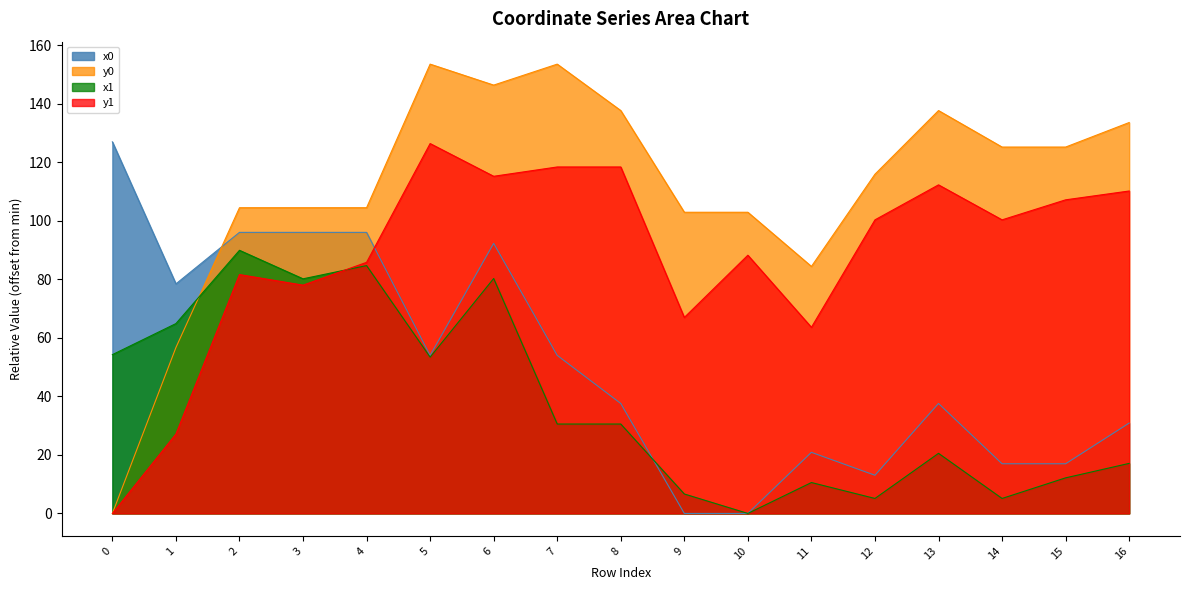

How many data points in y0 are above 115?

9